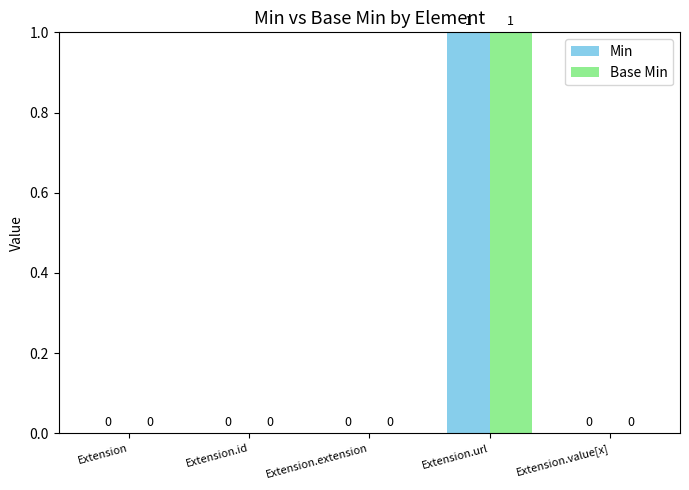

At which category is the sum across all series the highest?

Extension.url